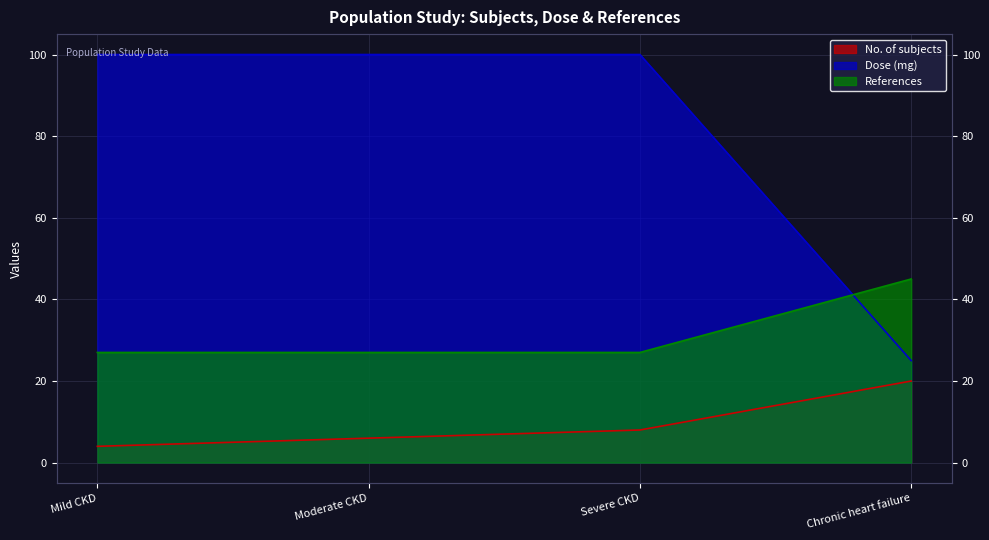

What is the total value across all series at Chronic heart failure?

90